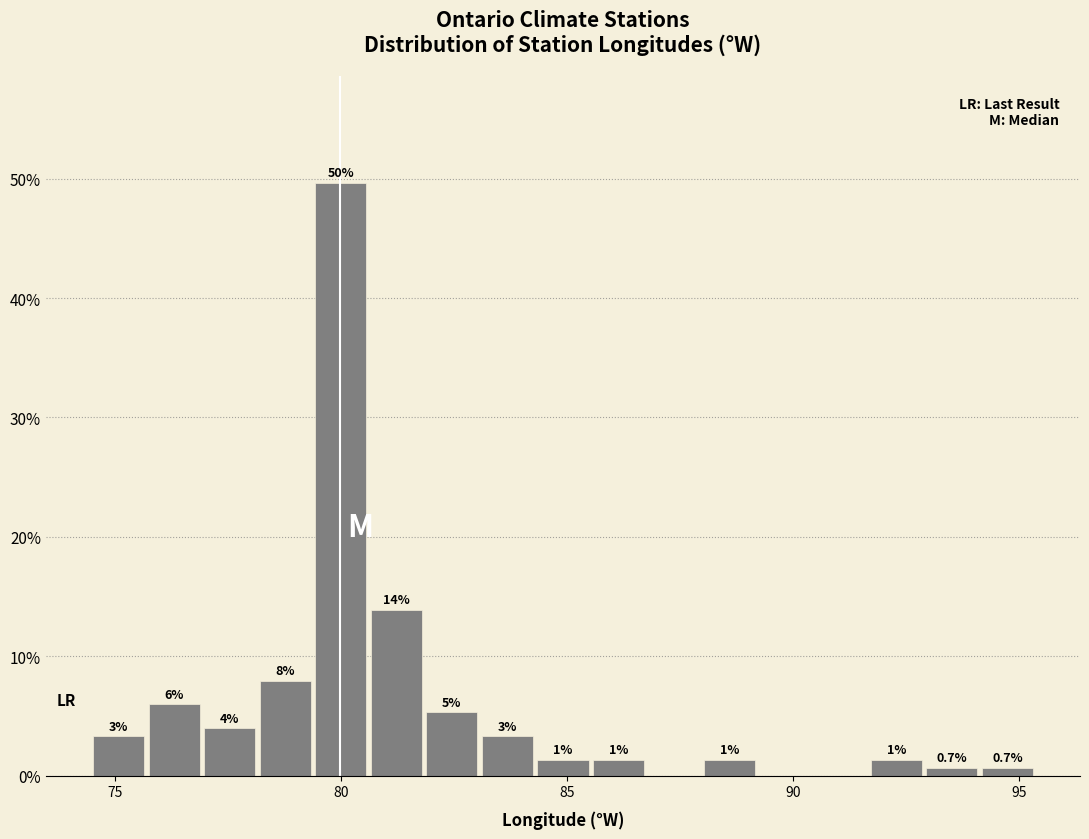

Read against the x-axis, roughly where is the centre of the tallest bar?

80.0